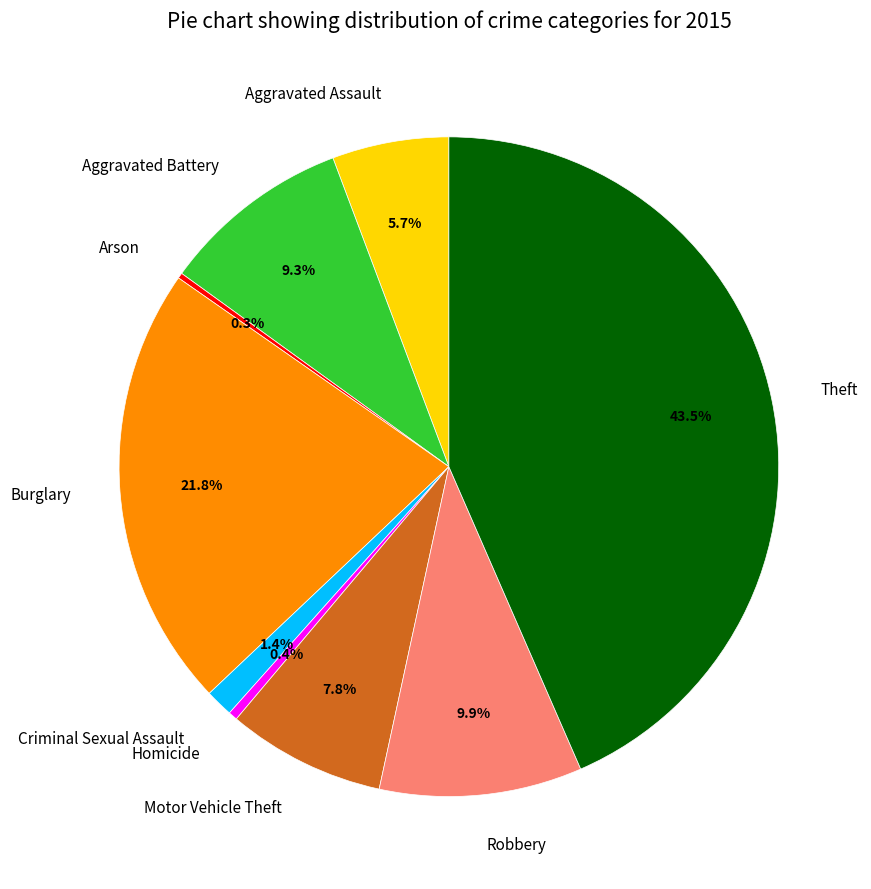

To the nearest percent, what portion does Robbery represent?

10%